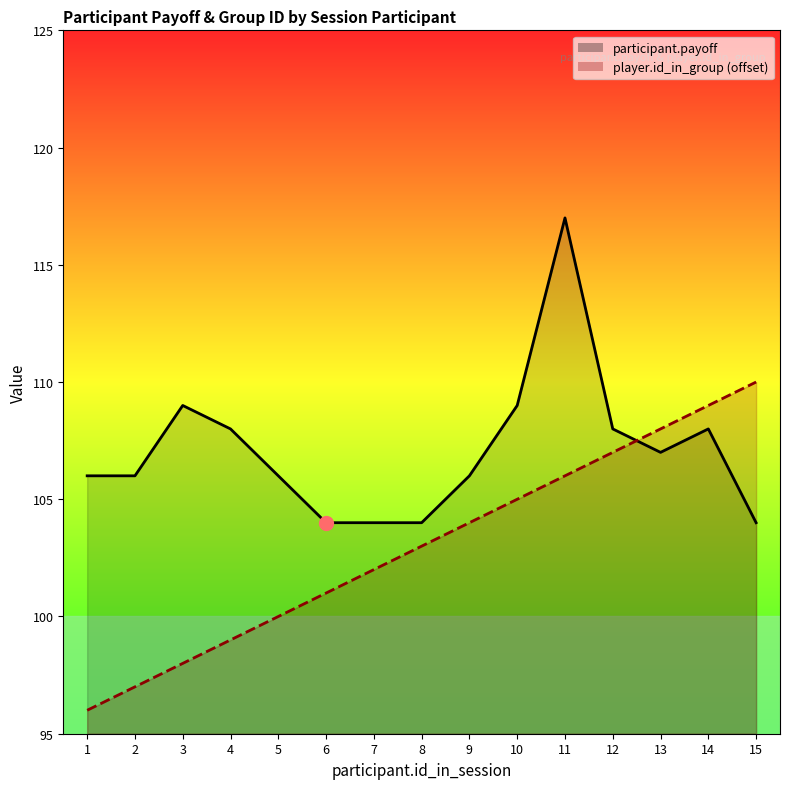

Rank the categories by player.id_in_group value from highest to lowest.

15, 14, 13, 12, 11, 10, 9, 8, 7, 6, 5, 4, 3, 2, 1